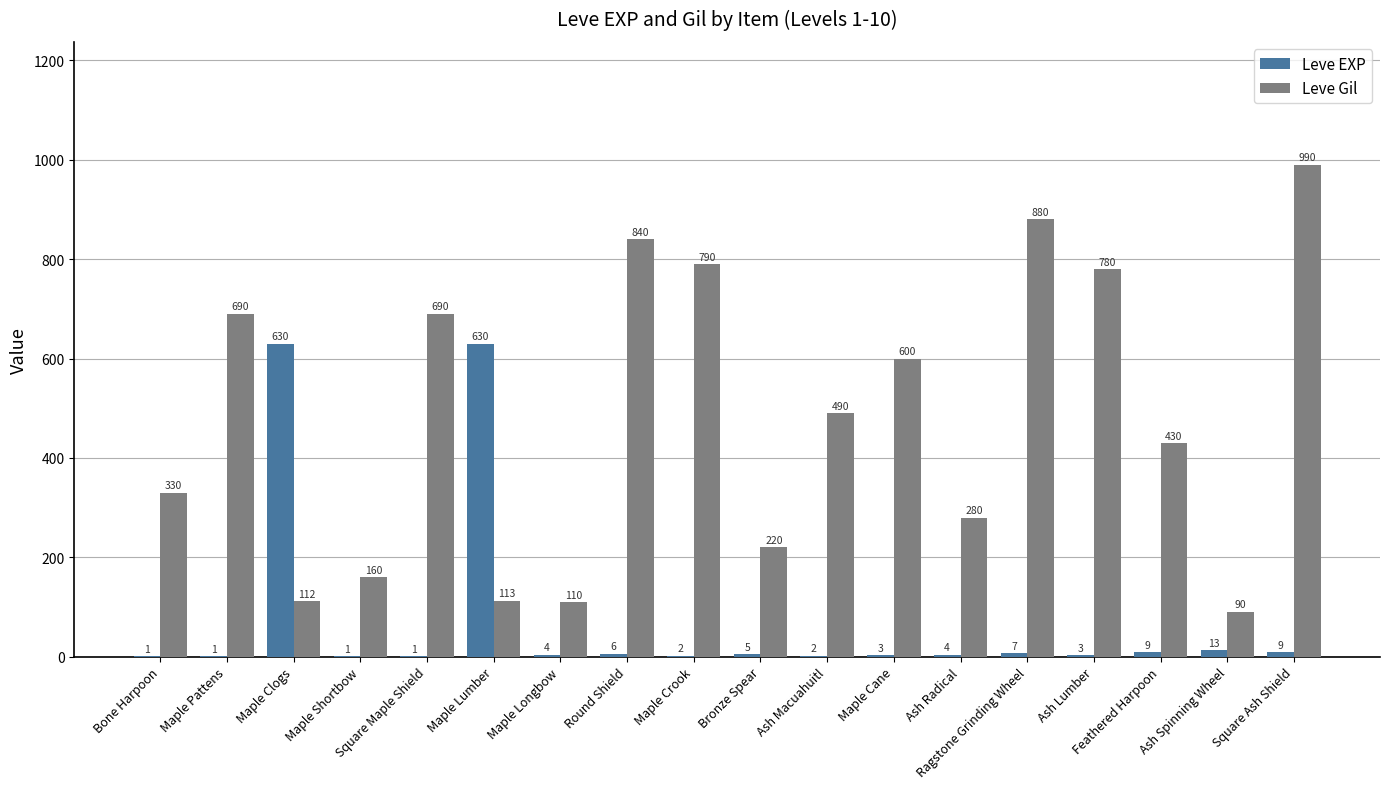

What is the sum of all Leve Gil values?

8595